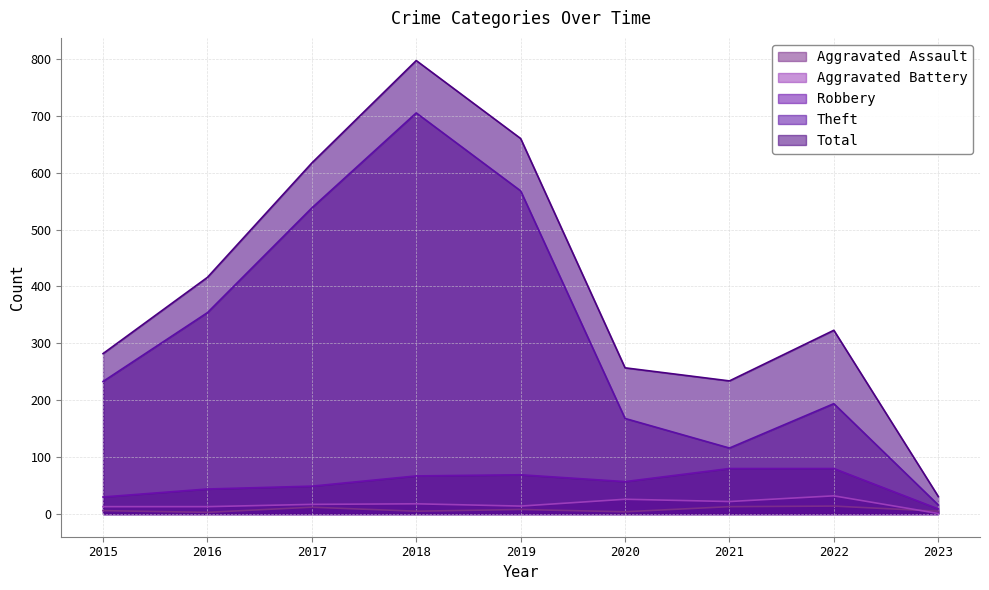

Is it true that Robbery equals 48 at 2015?

False